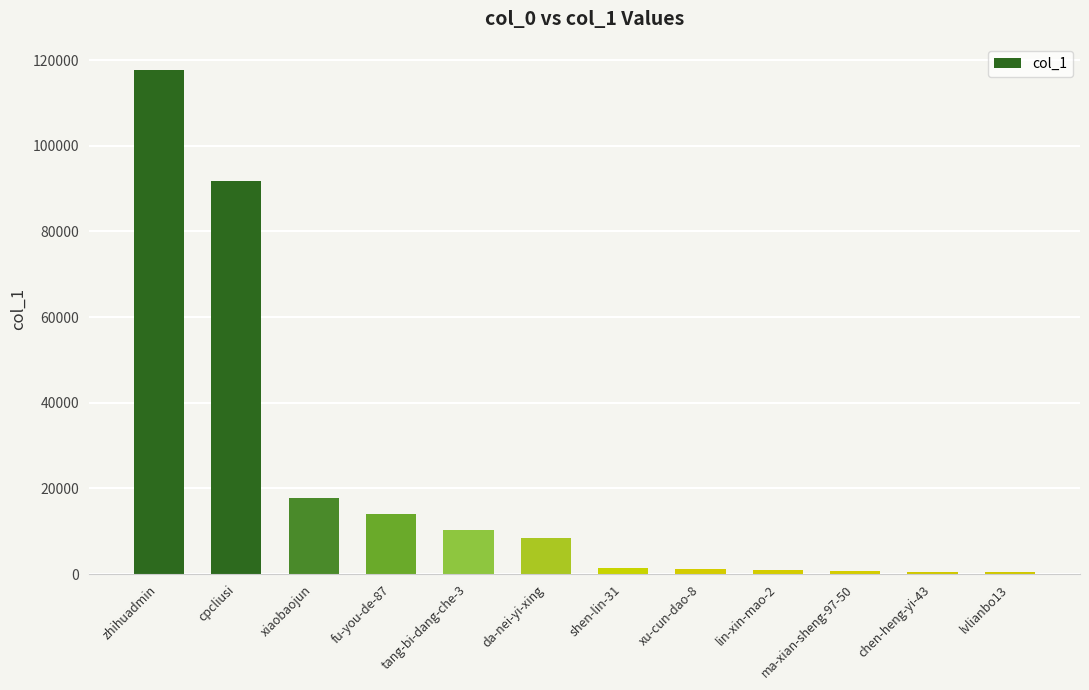

Are the bars horizontal?

No